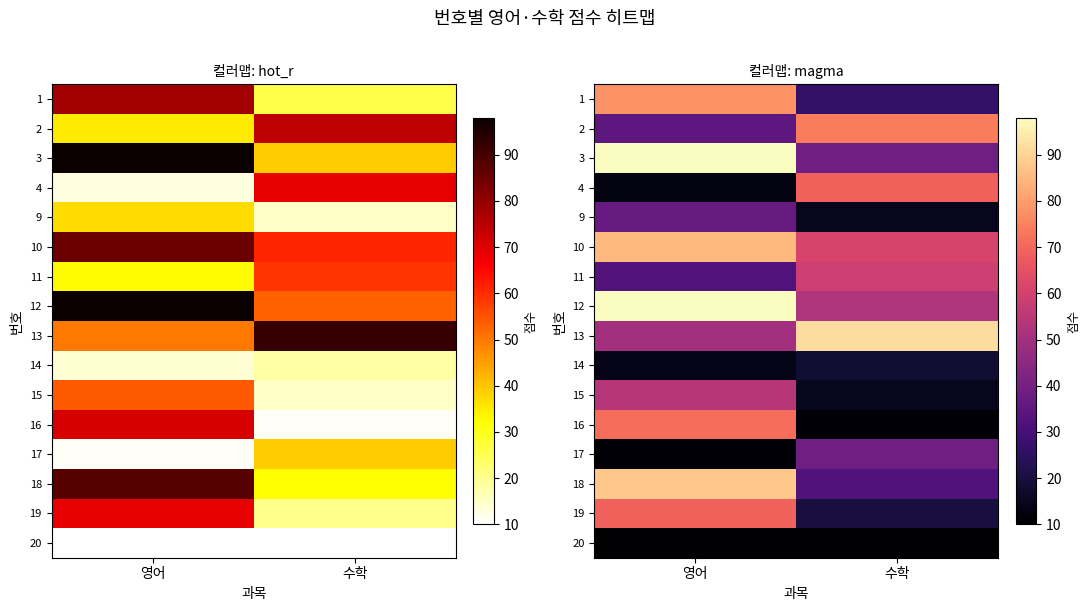

Is it true that 4 equals 13 at 영어?

True